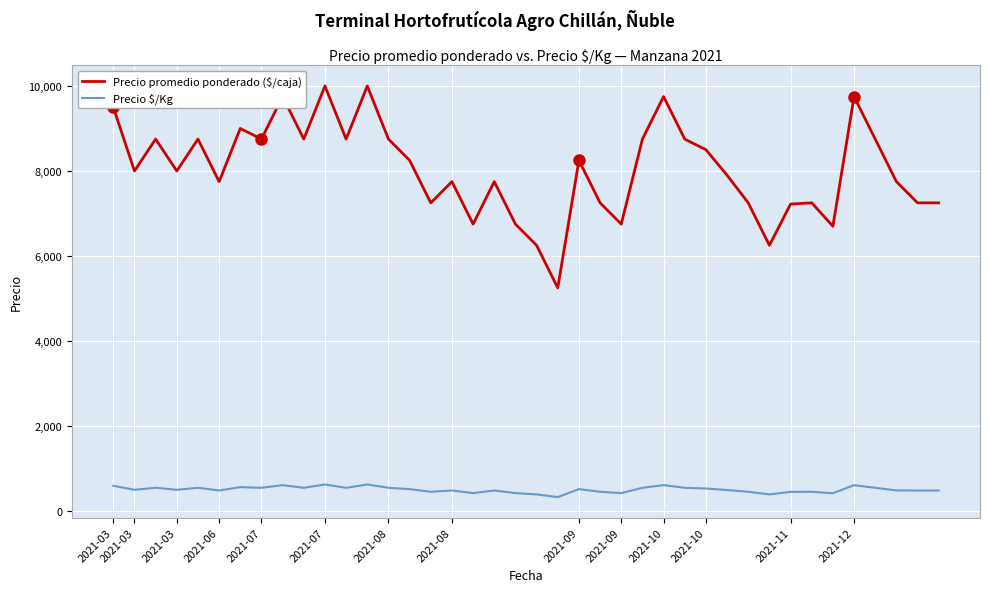

True or false: Precio $/Kg and Precio promedio ponderado ($/caja) intersect in this chart.

False